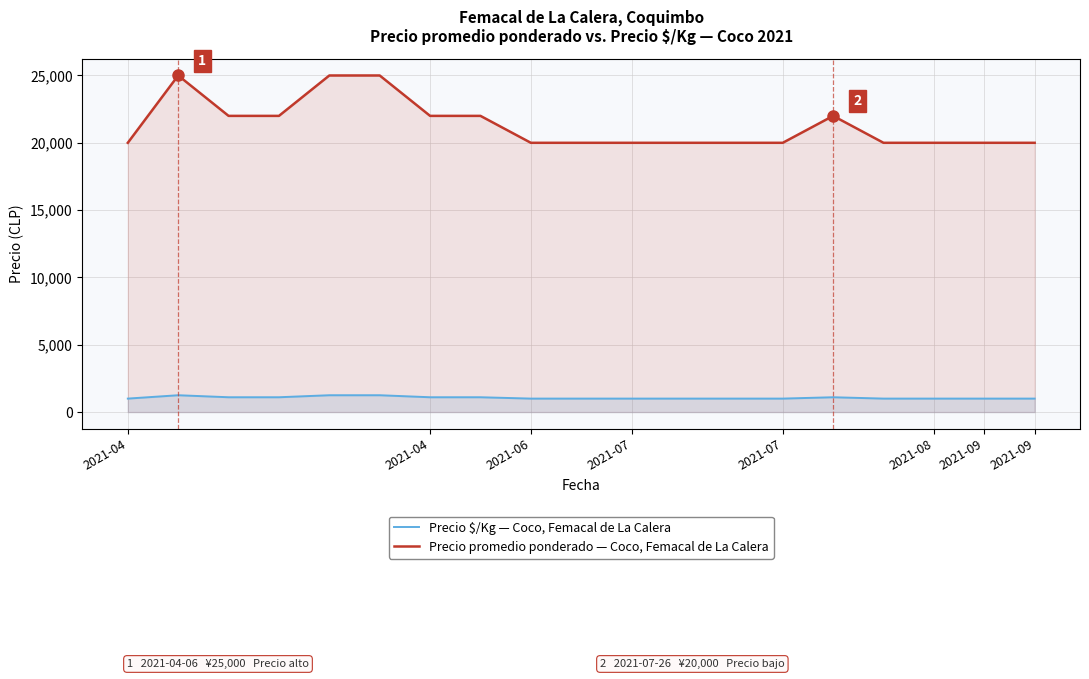

Which category has the lowest value in the Precio $/Kg — Coco, Femacal de La Calera series?

2021-04